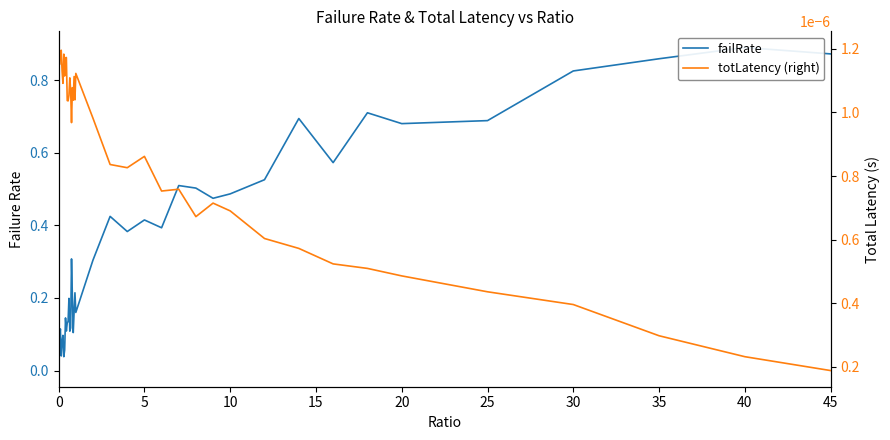

What is the average value of the failRate series?

0.3